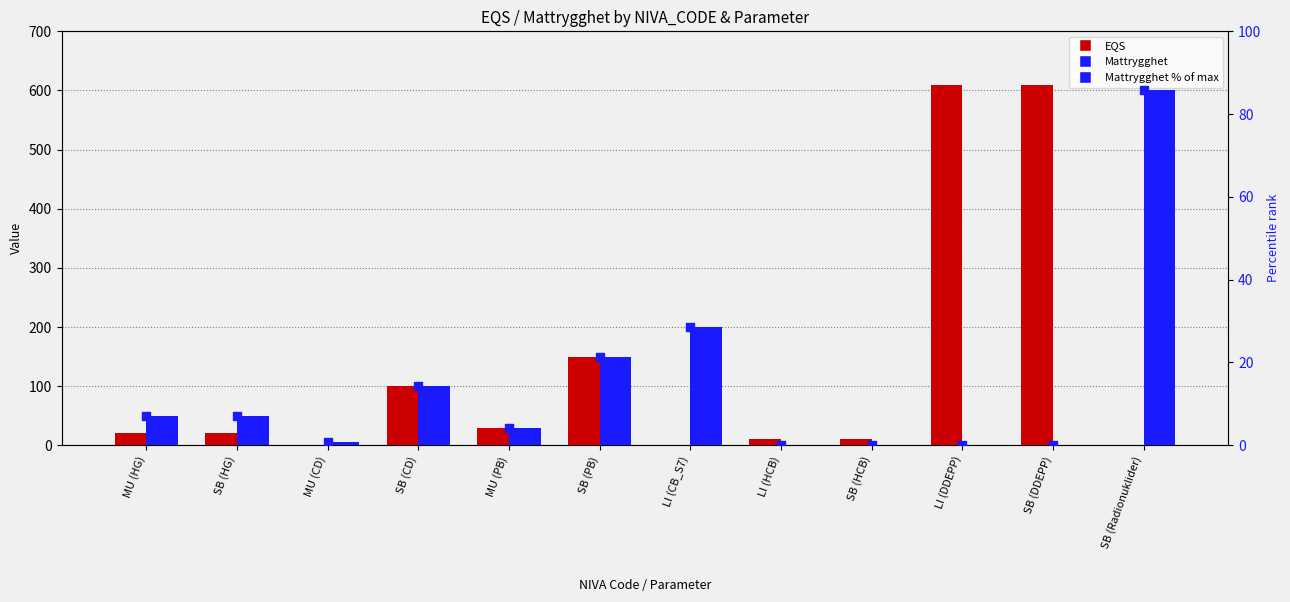

Is the value of EQS at SB (CD) greater than the value of Mattrygghet % of max at MU (PB)?

Yes